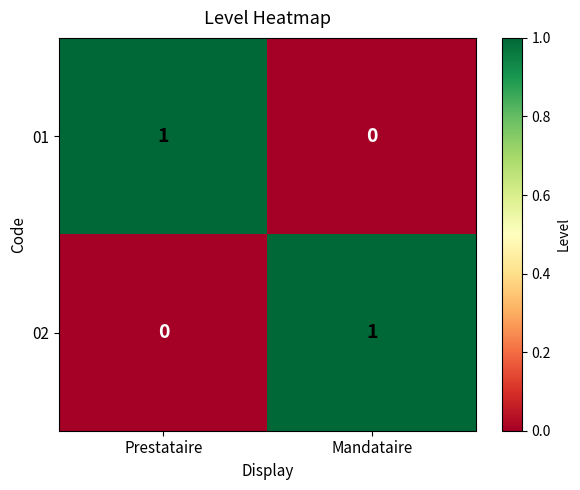

Is it true that 02 equals 0 at Mandataire?

False